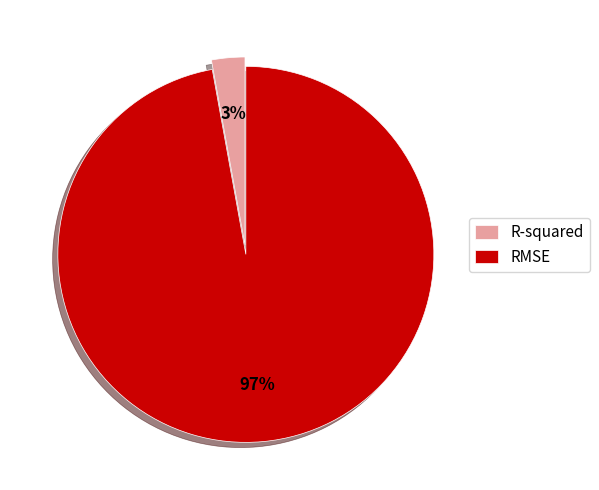

Between R-squared and RMSE, which is larger?

RMSE